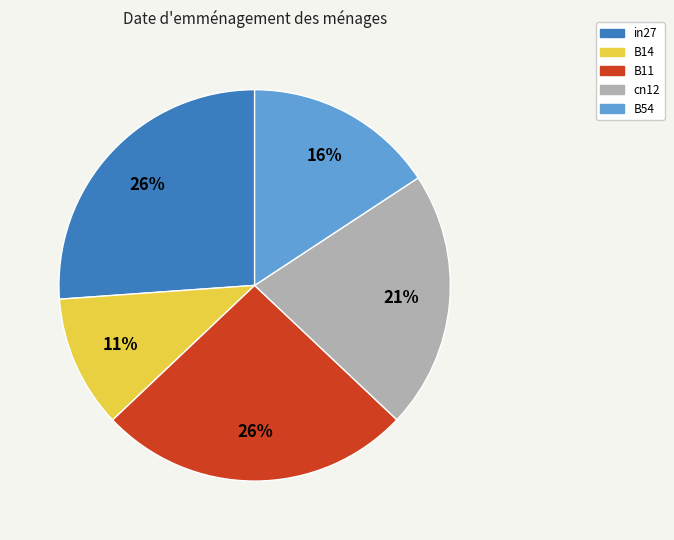

Does B54 represent more than half of the total?

No